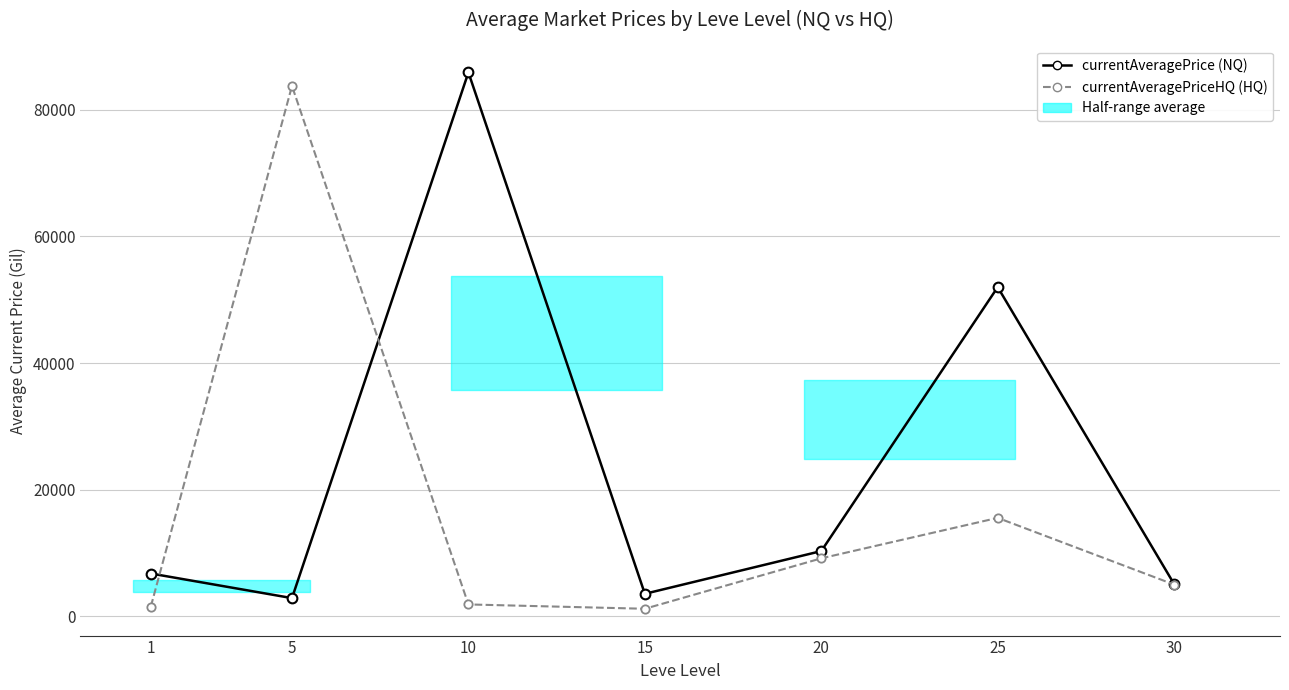

Is it true that currentAveragePriceHQ (HQ) equals 15559.5 at 25?

True